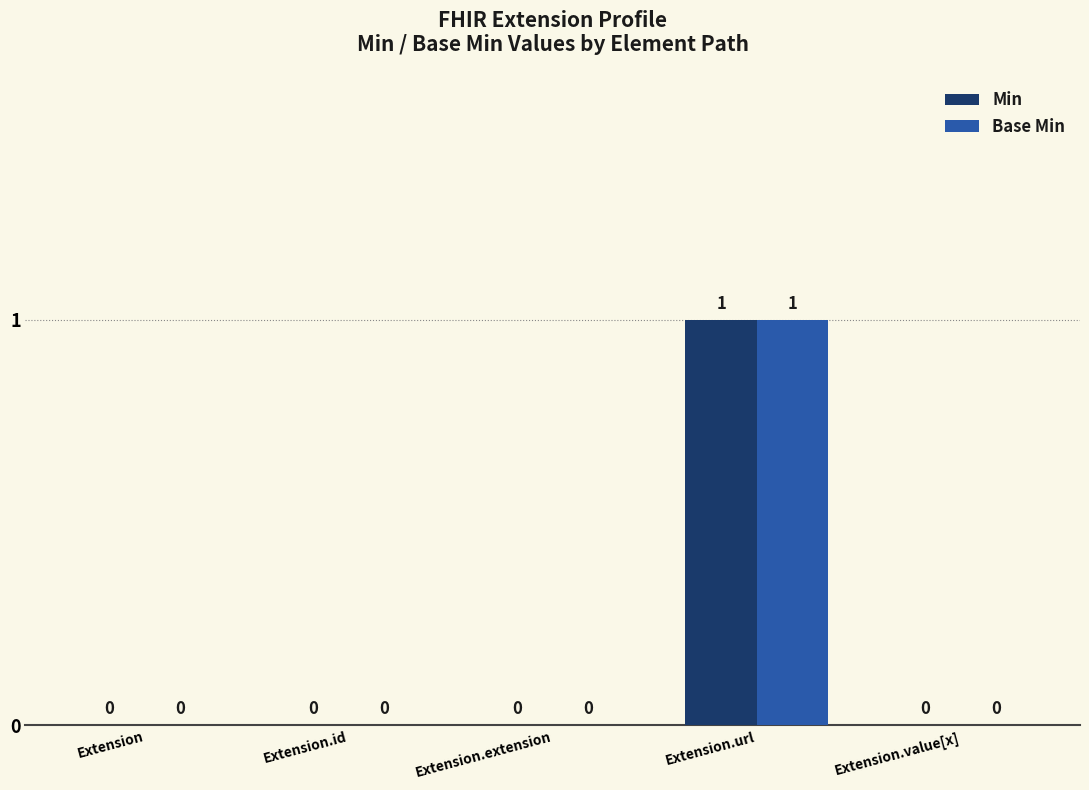

At which category is the sum across all series the highest?

Extension.url